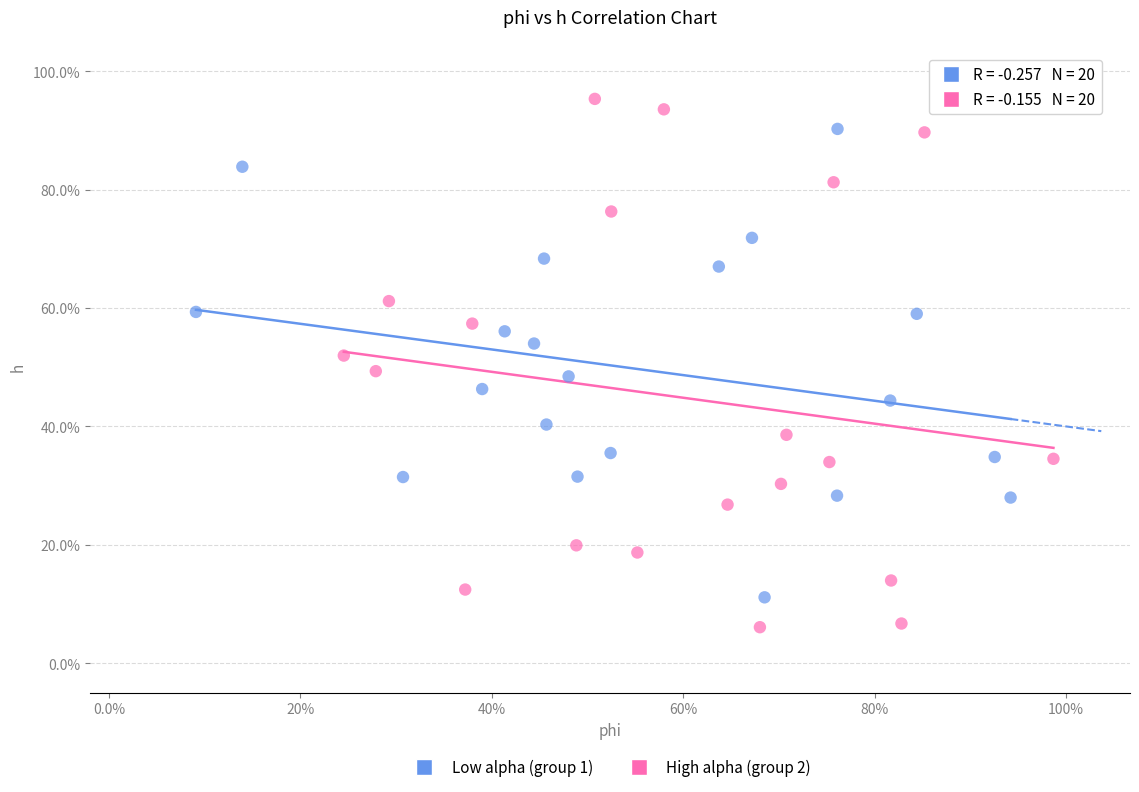

What are all the series names shown in the legend?

Low alpha (group 1), High alpha (group 2)